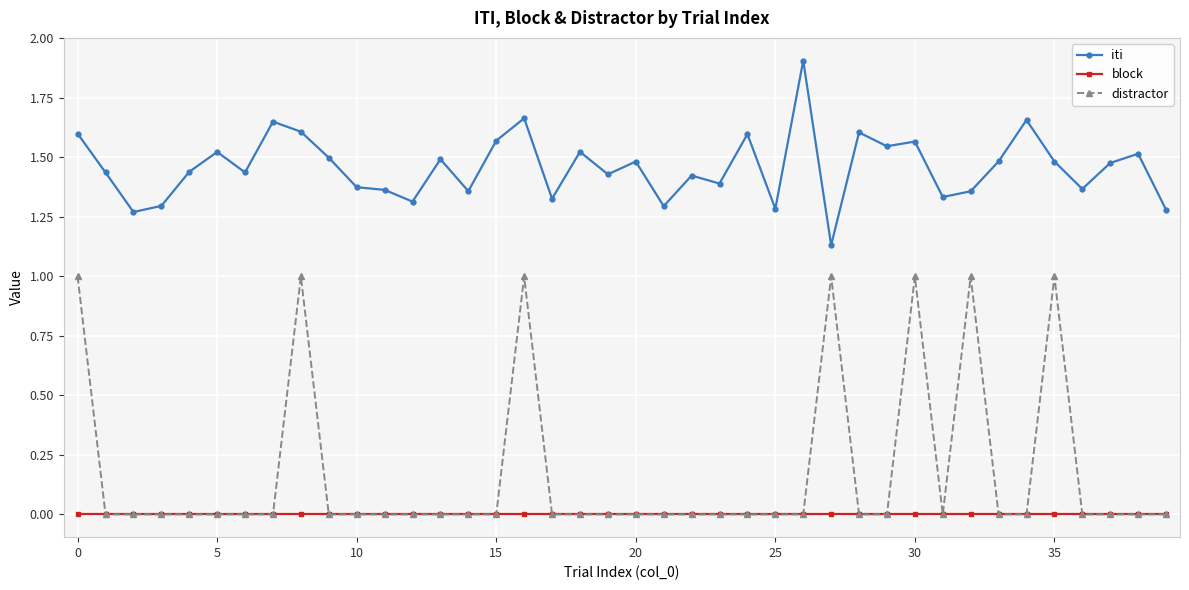

True or false: iti and block cross at least once.

False